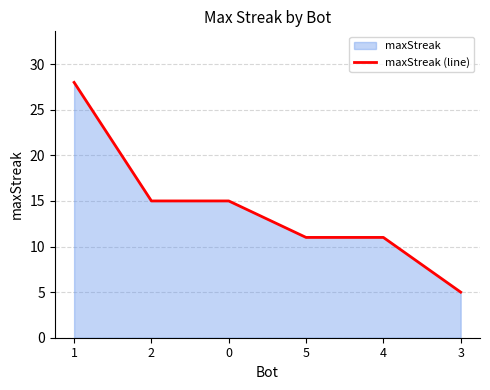

Where is the data nearest to the value 16?

2